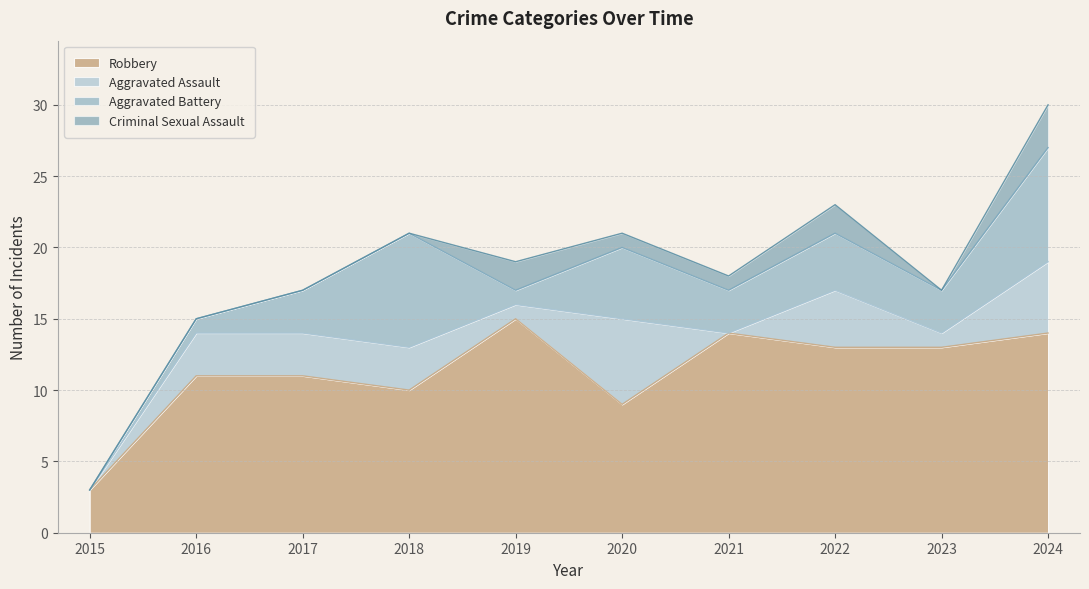

Does the chart display data point markers on the line(s)?

No